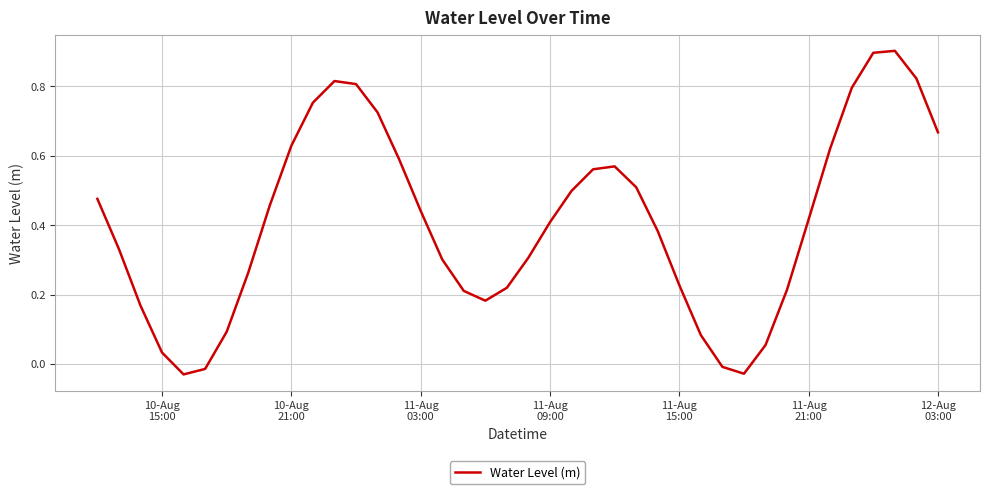

How many series are shown in this chart?

1